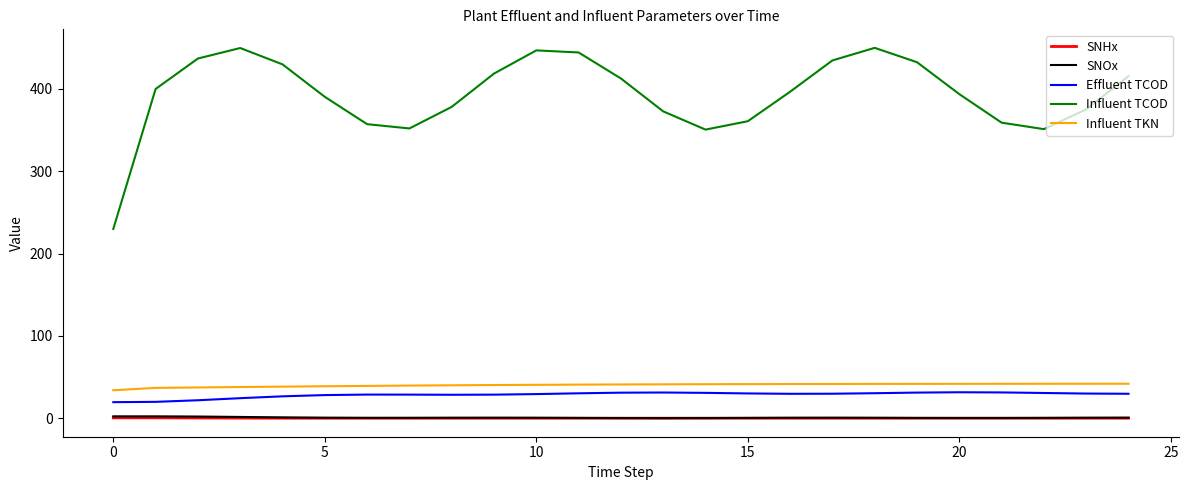

What is the highest value of the Effluent TCOD series?

31.6